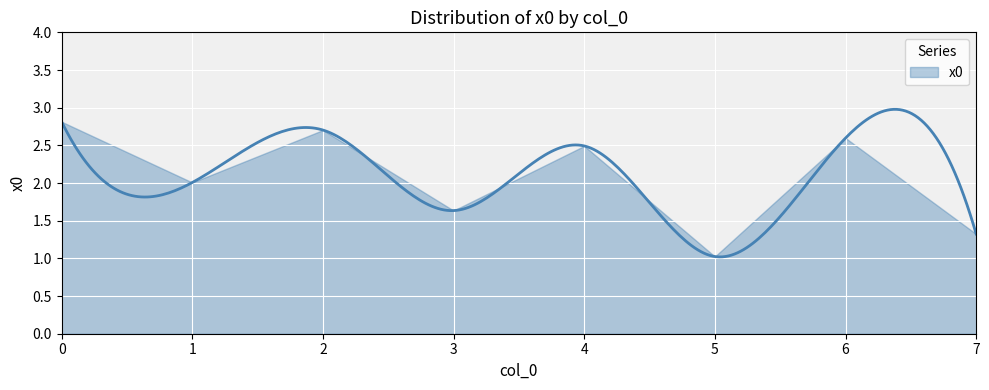

True or false: the data has more than 0 interior local peaks.

True